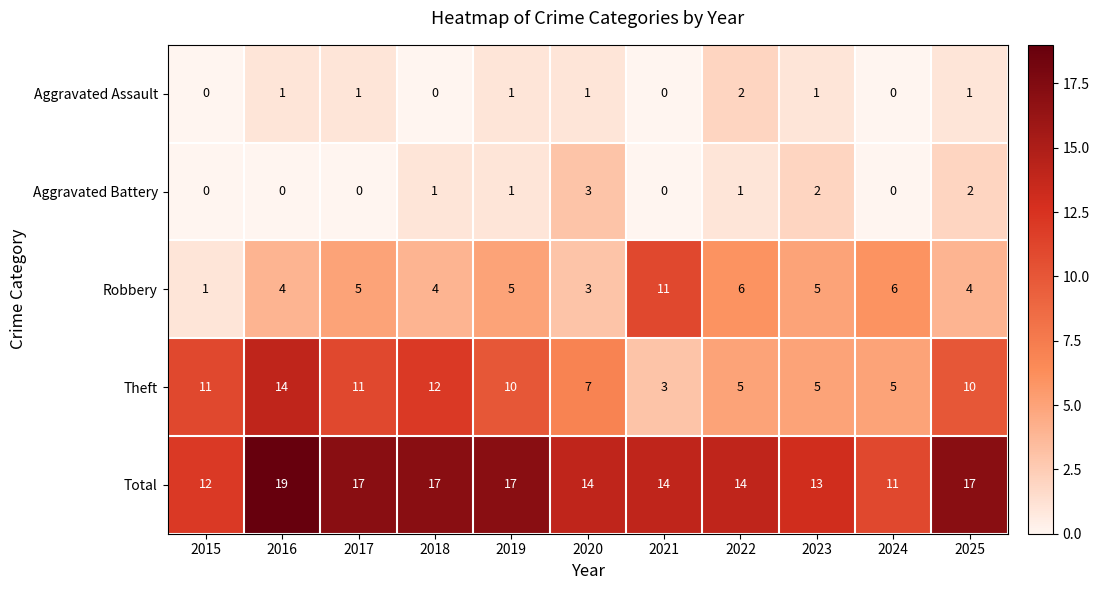

Which series changed the most between 2015 and 2024?

Theft